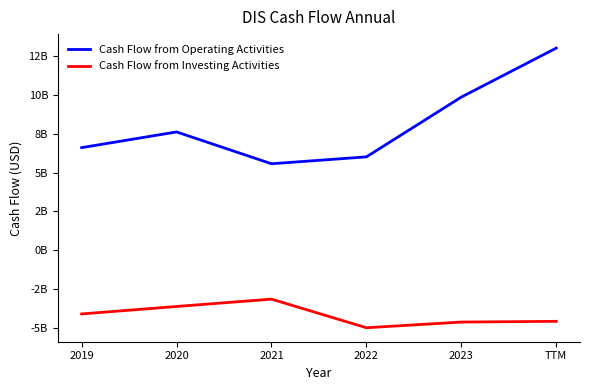

What is the value of the Cash Flow from Investing Activities point at the 4th from the left?

-5008000000